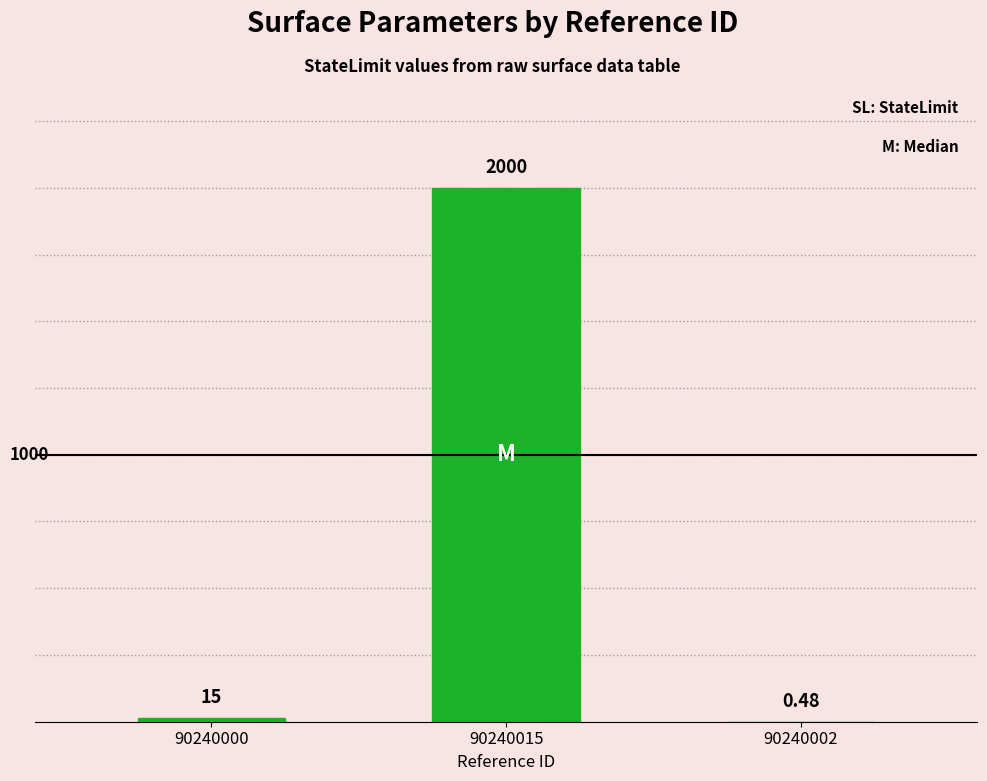

What is the change in value from 90240000 to 90240015?

+1985.0